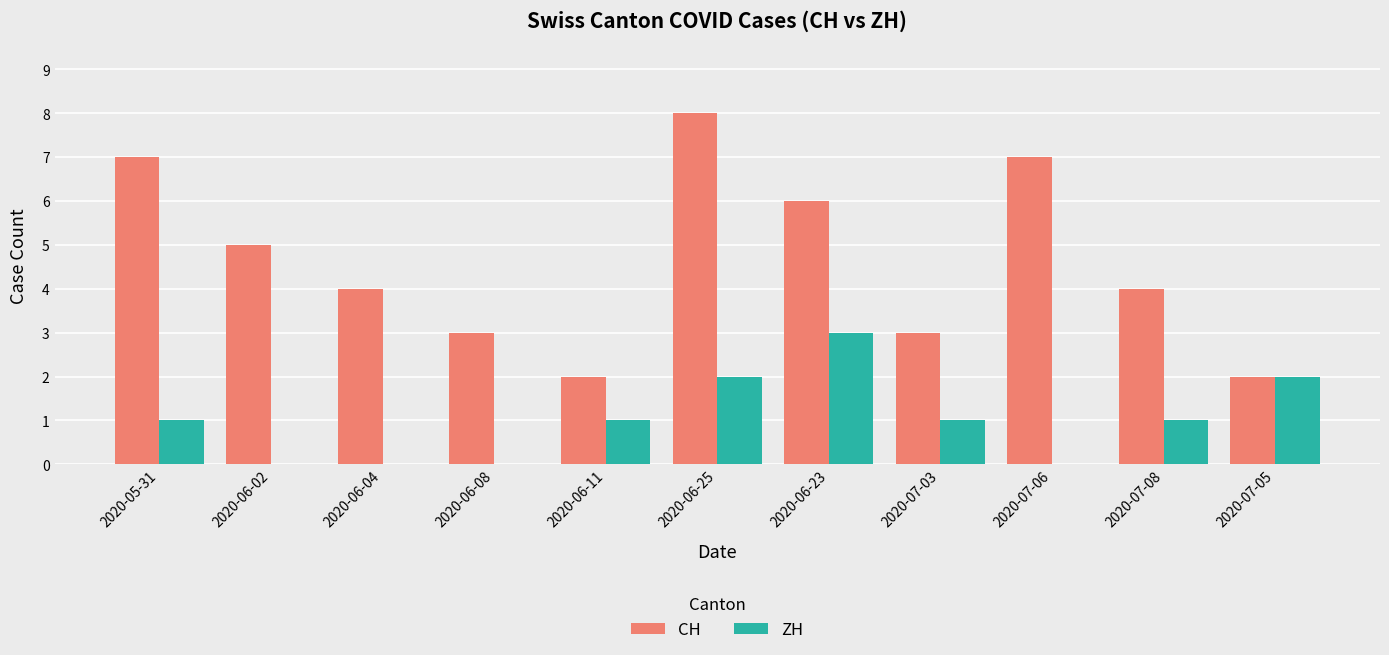

At which category does the chart reach its peak across all series?

2020-06-25